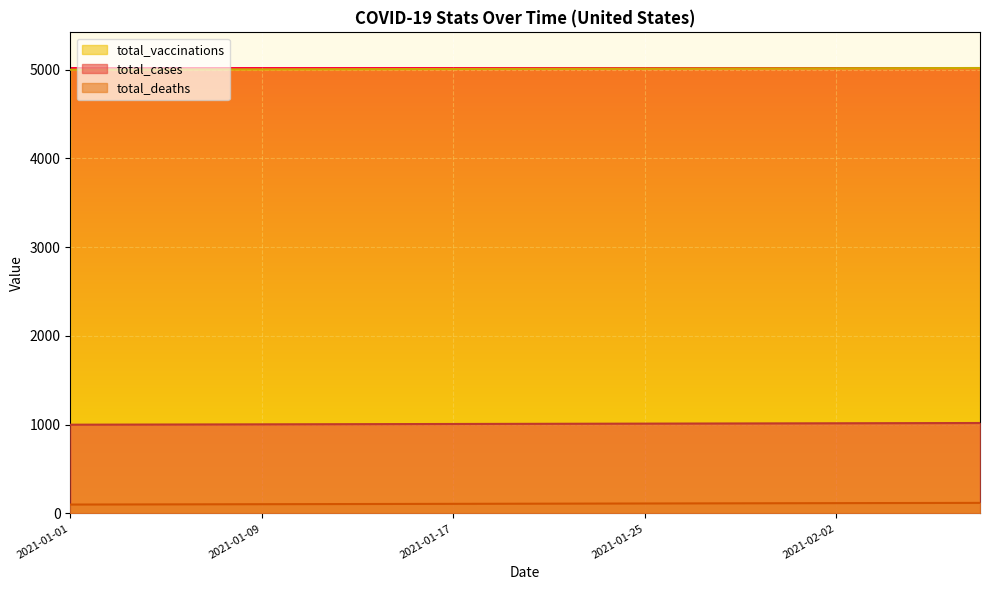

True or false: total_vaccinations and total_cases cross at least once.

False